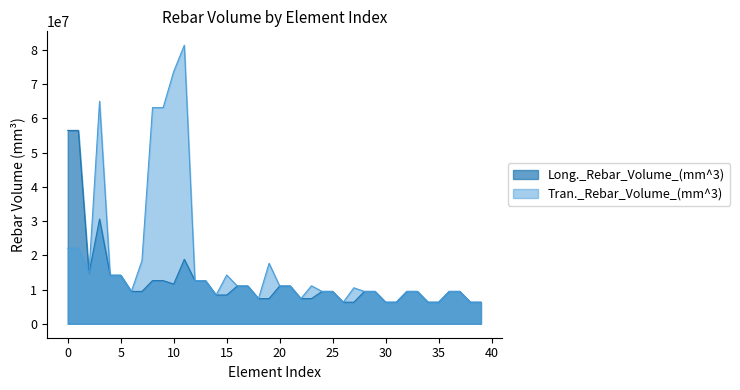

True or false: Long._Rebar_Volume_(mm^3) has a value of 9450000 at 7.

True